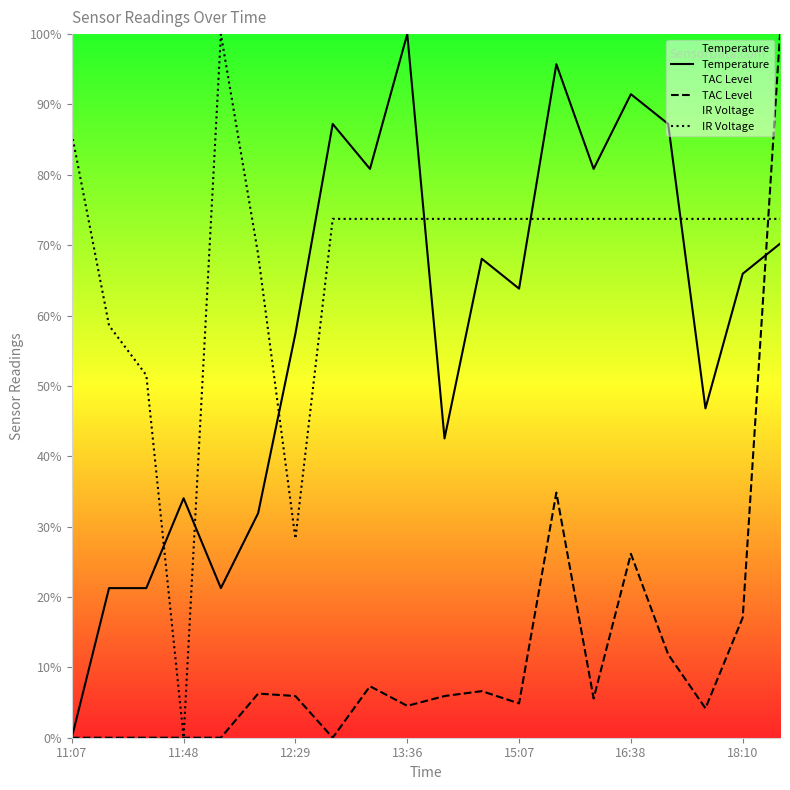

What is the maximum value shown in the chart?

100.0